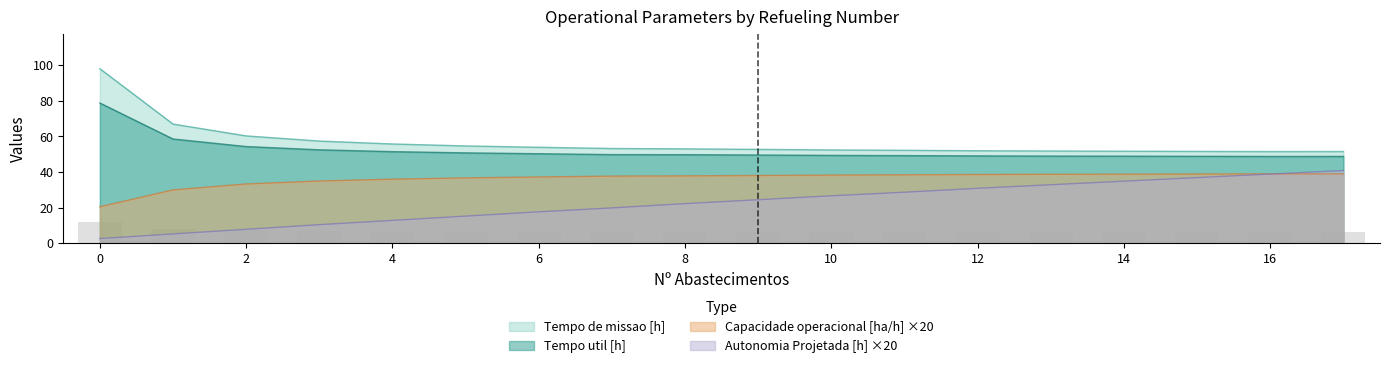

Is the value of Autonomia Projetada [h] at 2 greater than the value of Capacidade operacional [ha/h] at 2?

No